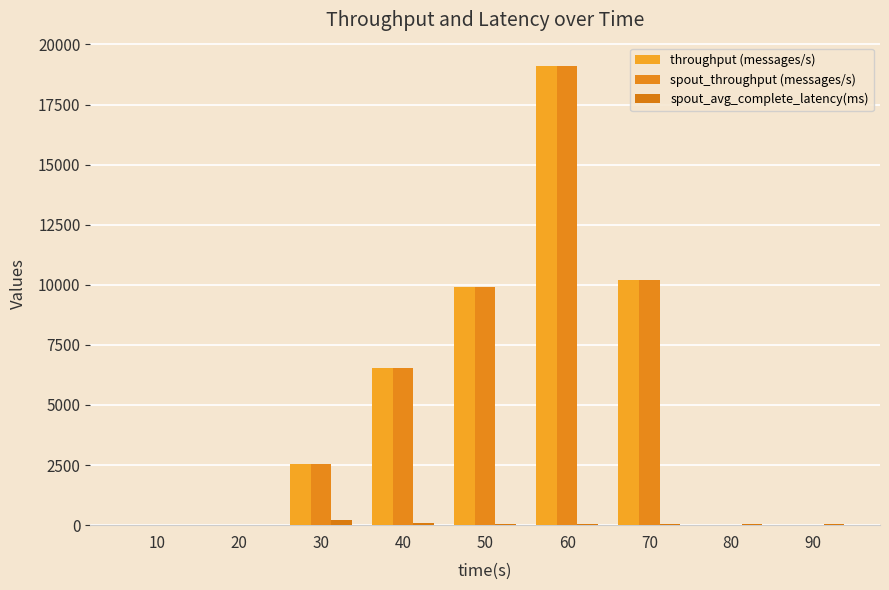

Is the value of spout_avg_complete_latency(ms) at 10 greater than the value of throughput (messages/s) at 60?

No